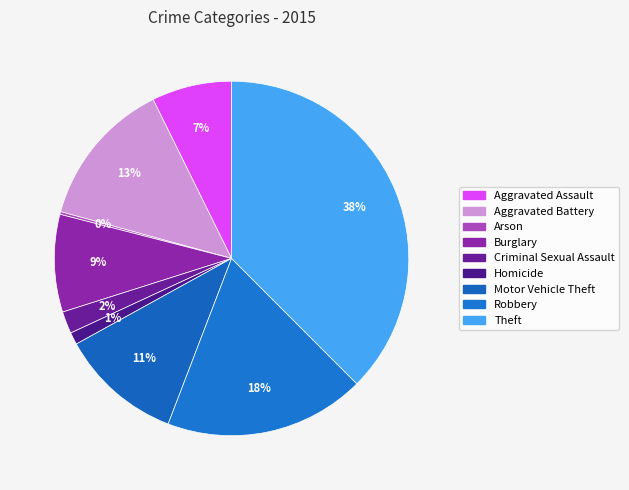

What percentage is the Aggravated Assault slice, to the nearest percent?

7%